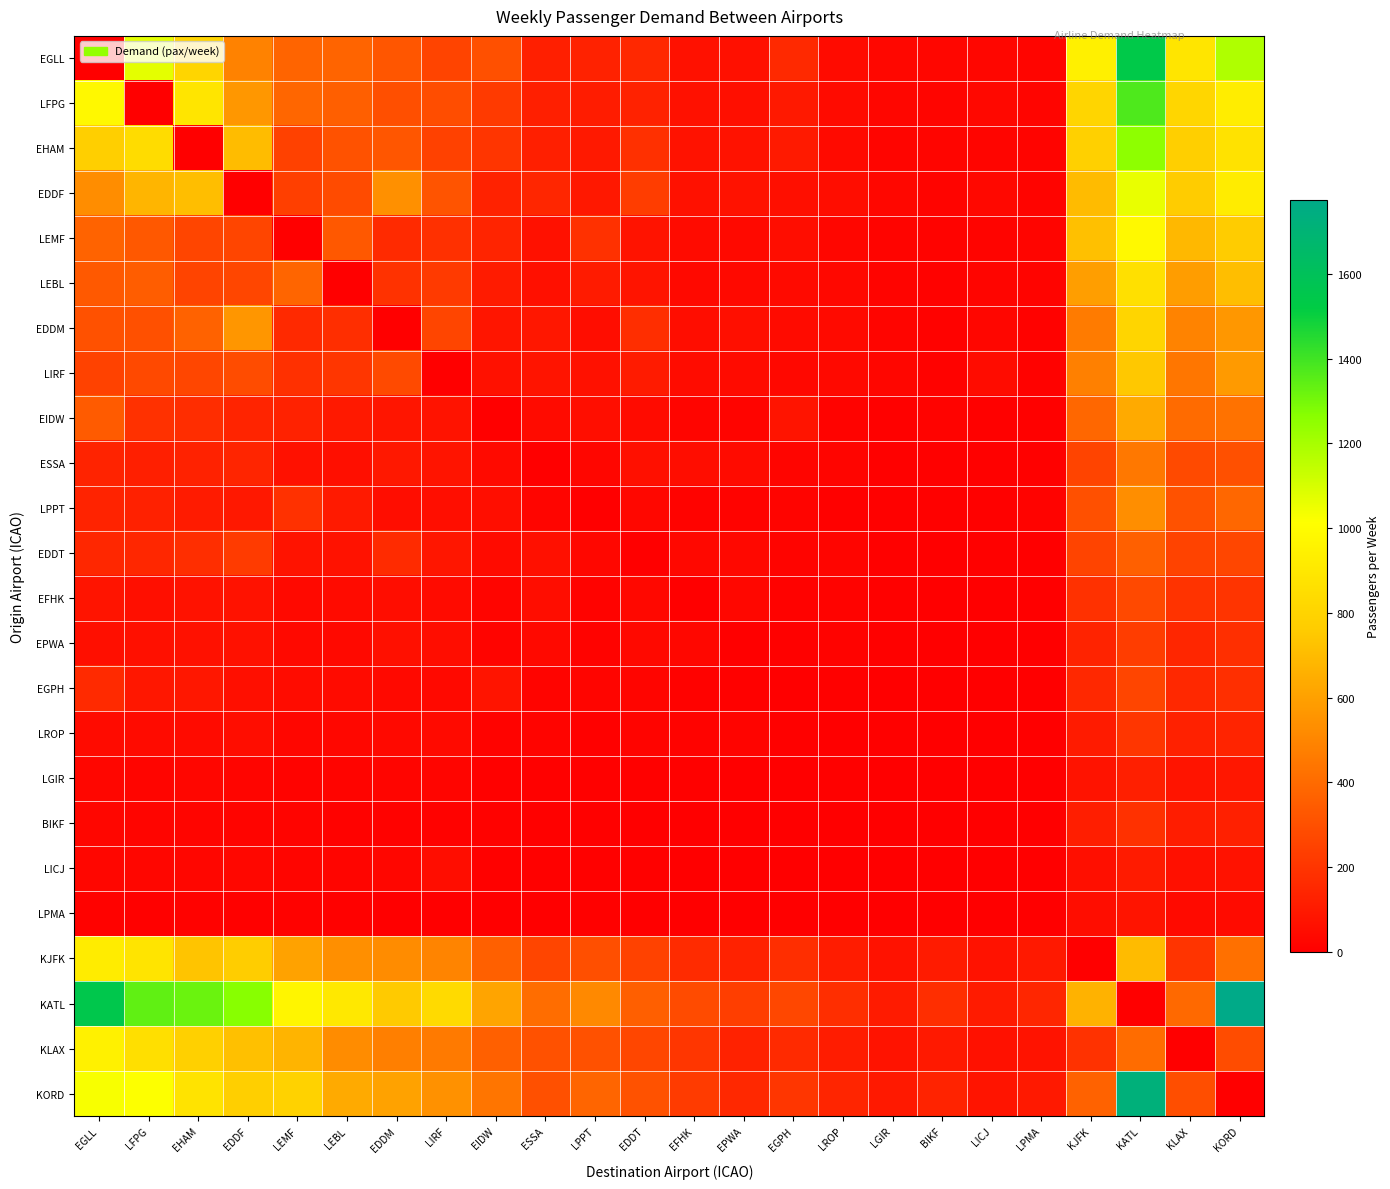

Reading left to right, list all the values displayed in this chart.

EGLL: EGLL=0	LFPG=1070	EHAM=809	EDDF=487	LEMF=377	LEBL=376	EDDM=325	LIRF=254	EIDW=299	ESSA=121	LPPT=130	EDDT=155	EFHK=68	EPWA=65	EGPH=157	LROP=42	LGIR=28	BIKF=27	LICJ=26	LPMA=24	KJFK=939	KATL=1539	KLAX=886	KORD=1183
LFPG: EGLL=982	LFPG=0	EHAM=887	EDDF=565	LEMF=382	LEBL=357	EDDM=296	LIRF=288	EIDW=219	ESSA=121	LPPT=109	EDDT=130	EFHK=66	EPWA=61	EGPH=97	LROP=45	LGIR=27	BIKF=23	LICJ=32	LPMA=22	KJFK=807	KATL=1375	KLAX=814	KORD=928
EHAM: EGLL=777	LFPG=842	EHAM=0	EDDF=701	LEMF=245	LEBL=310	EDDM=324	LIRF=245	EIDW=199	ESSA=120	LPPT=95	EDDT=183	EFHK=71	EPWA=70	EGPH=99	LROP=39	LGIR=22	BIKF=24	LICJ=24	LPMA=18	KJFK=783	KATL=1251	KLAX=778	KORD=871
EDDF: EGLL=527	LFPG=676	EHAM=709	EDDF=0	LEMF=239	LEBL=283	EDDM=539	LIRF=318	EIDW=129	ESSA=145	LPPT=91	EDDT=230	EFHK=68	EPWA=70	EGPH=62	LROP=50	LGIR=28	BIKF=20	LICJ=32	LPMA=19	KJFK=698	KATL=1058	KLAX=765	KORD=919
LEMF: EGLL=372	LFPG=330	EHAM=263	EDDF=263	LEMF=0	LEBL=330	EDDM=162	LIRF=183	EIDW=138	ESSA=69	LPPT=185	EDDT=73	EFHK=43	EPWA=36	EGPH=49	LROP=26	LGIR=18	BIKF=17	LICJ=20	LPMA=22	KJFK=719	KATL=987	KLAX=688	KORD=764
LEBL: EGLL=334	LFPG=348	EHAM=258	EDDF=264	LEMF=379	LEBL=0	EDDM=189	LIRF=220	EIDW=102	ESSA=65	LPPT=102	EDDT=77	EFHK=36	EPWA=37	EGPH=40	LROP=32	LGIR=19	BIKF=13	LICJ=22	LPMA=20	KJFK=592	KATL=864	KLAX=588	KORD=711
EDDM: EGLL=302	LFPG=298	EHAM=368	EDDF=562	LEMF=159	LEBL=176	EDDM=0	LIRF=262	EIDW=81	ESSA=90	LPPT=55	EDDT=175	EFHK=55	EPWA=60	EGPH=43	LROP=40	LGIR=21	BIKF=12	LICJ=27	LPMA=13	KJFK=464	KATL=806	KLAX=489	KORD=568
LIRF: EGLL=248	LFPG=276	EHAM=264	EDDF=286	LEMF=183	LEBL=206	EDDM=280	LIRF=0	EIDW=68	ESSA=79	LPPT=66	EDDT=102	EFHK=47	EPWA=44	EGPH=33	LROP=37	LGIR=25	BIKF=12	LICJ=47	LPMA=12	KJFK=480	KATL=747	KLAX=443	KORD=578
EIDW: EGLL=340	LFPG=186	EHAM=171	EDDF=137	LEMF=131	LEBL=95	EDDM=83	LIRF=75	EIDW=0	ESSA=42	LPPT=57	EDDT=44	EFHK=21	EPWA=18	EGPH=77	LROP=15	LGIR=7	BIKF=14	LICJ=9	LPMA=10	KJFK=388	KATL=635	KLAX=400	KORD=428
ESSA: EGLL=132	LFPG=119	EHAM=130	EDDF=141	LEMF=66	LEBL=60	EDDM=91	LIRF=78	EIDW=41	ESSA=0	LPPT=25	EDDT=65	EFHK=53	EPWA=43	EGPH=22	LROP=23	LGIR=10	BIKF=8	LICJ=10	LPMA=7	KJFK=254	KATL=447	KLAX=278	KORD=301
LPPT: EGLL=133	LFPG=125	EHAM=105	EDDF=91	LEMF=185	LEBL=100	EDDM=55	LIRF=57	EIDW=57	ESSA=24	LPPT=0	EDDT=28	EFHK=14	EPWA=14	EGPH=20	LROP=10	LGIR=7	BIKF=7	LICJ=7	LPMA=16	KJFK=300	KATL=532	KLAX=309	KORD=386
EDDT: EGLL=147	LFPG=147	EHAM=174	EDDF=222	LEMF=75	LEBL=71	EDDM=163	LIRF=85	EIDW=42	ESSA=65	LPPT=29	EDDT=0	EFHK=32	EPWA=33	EGPH=19	LROP=21	LGIR=10	BIKF=5	LICJ=10	LPMA=6	KJFK=255	KATL=362	KLAX=252	KORD=264
EFHK: EGLL=77	LFPG=60	EHAM=71	EDDF=71	LEMF=37	LEBL=43	EDDM=54	LIRF=42	EIDW=21	ESSA=53	LPPT=17	EDDT=33	EFHK=0	EPWA=29	EGPH=12	LROP=17	LGIR=7	BIKF=4	LICJ=5	LPMA=4	KJFK=185	KATL=277	KLAX=193	KORD=196
EPWA: EGLL=62	LFPG=63	EHAM=67	EDDF=66	LEMF=35	LEBL=37	EDDM=64	LIRF=49	EIDW=19	ESSA=38	LPPT=15	EDDT=37	EFHK=28	EPWA=0	EGPH=9	LROP=17	LGIR=7	BIKF=3	LICJ=6	LPMA=4	KJFK=134	KATL=229	KLAX=143	KORD=180
EGPH: EGLL=162	LFPG=90	EHAM=87	EDDF=61	LEMF=48	LEBL=43	EDDM=37	LIRF=35	EIDW=77	ESSA=18	LPPT=21	EDDT=21	EFHK=12	EPWA=9	EGPH=0	LROP=7	LGIR=4	BIKF=6	LICJ=4	LPMA=4	KJFK=149	KATL=263	KLAX=155	KORD=178
LROP: EGLL=44	LFPG=44	EHAM=44	EDDF=52	LEMF=27	LEBL=31	EDDM=37	LIRF=39	EIDW=15	ESSA=20	LPPT=10	EDDT=20	EFHK=14	EPWA=18	EGPH=7	LROP=0	LGIR=8	BIKF=3	LICJ=5	LPMA=2	KJFK=101	KATL=201	KLAX=128	KORD=138
LGIR: EGLL=25	LFPG=23	EHAM=25	EDDF=24	LEMF=17	LEBL=19	EDDM=22	LIRF=23	EIDW=8	ESSA=10	LPPT=7	EDDT=10	EFHK=7	EPWA=6	EGPH=4	LROP=8	LGIR=0	BIKF=2	LICJ=3	LPMA=2	KJFK=73	KATL=118	KLAX=79	KORD=90
BIKF: EGLL=27	LFPG=21	EHAM=24	EDDF=19	LEMF=18	LEBL=13	EDDM=12	LIRF=12	EIDW=13	ESSA=8	LPPT=7	EDDT=5	EFHK=4	EPWA=3	EGPH=6	LROP=3	LGIR=2	BIKF=0	LICJ=1	LPMA=2	KJFK=116	KATL=187	KLAX=113	KORD=122
LICJ: EGLL=26	LFPG=27	EHAM=25	EDDF=29	LEMF=21	LEBL=21	EDDM=27	LIRF=49	EIDW=9	ESSA=10	LPPT=7	EDDT=10	EFHK=5	EPWA=6	EGPH=4	LROP=5	LGIR=3	BIKF=1	LICJ=0	LPMA=2	KJFK=61	KATL=102	KLAX=64	KORD=70
LPMA: EGLL=13	LFPG=10	EHAM=11	EDDF=9	LEMF=12	LEBL=10	EDDM=6	LIRF=6	EIDW=5	ESSA=3	LPPT=7	EDDT=3	EFHK=2	EPWA=2	EGPH=2	LROP=1	LGIR=1	BIKF=1	LICJ=1	LPMA=0	KJFK=49	KATL=78	KLAX=41	KORD=45
KJFK: EGLL=925	LFPG=883	EHAM=734	EDDF=769	LEMF=606	LEBL=537	EDDM=524	LIRF=493	EIDW=363	ESSA=260	LPPT=295	EDDT=249	EFHK=165	EPWA=131	EGPH=174	LROP=108	LGIR=71	BIKF=105	LICJ=70	LPMA=96	KJFK=0	KATL=697	KLAX=195	KORD=422
KATL: EGLL=1550	LFPG=1340	EHAM=1321	EDDF=1265	LEMF=970	LEBL=904	EDDM=755	LIRF=834	EIDW=616	ESSA=410	LPPT=516	EDDT=356	EFHK=282	EPWA=234	EGPH=270	LROP=175	LGIR=101	BIKF=174	LICJ=104	LPMA=143	KJFK=667	KATL=0	KLAX=392	KORD=1774
KLAX: EGLL=944	LFPG=856	EHAM=780	EDDF=720	LEMF=673	LEBL=525	EDDM=477	LIRF=460	EIDW=361	ESSA=305	LPPT=307	EDDT=266	EFHK=202	EPWA=130	EGPH=162	LROP=108	LGIR=76	BIKF=94	LICJ=66	LPMA=76	KJFK=189	KATL=407	KLAX=0	KORD=287
KORD: EGLL=1027	LFPG=1018	EHAM=876	EDDF=777	LEMF=791	LEBL=637	EDDM=606	LIRF=542	EIDW=439	ESSA=298	LPPT=378	EDDT=311	EFHK=224	EPWA=152	EGPH=207	LROP=139	LGIR=97	BIKF=133	LICJ=77	LPMA=94	KJFK=370	KATL=1723	KLAX=294	KORD=0